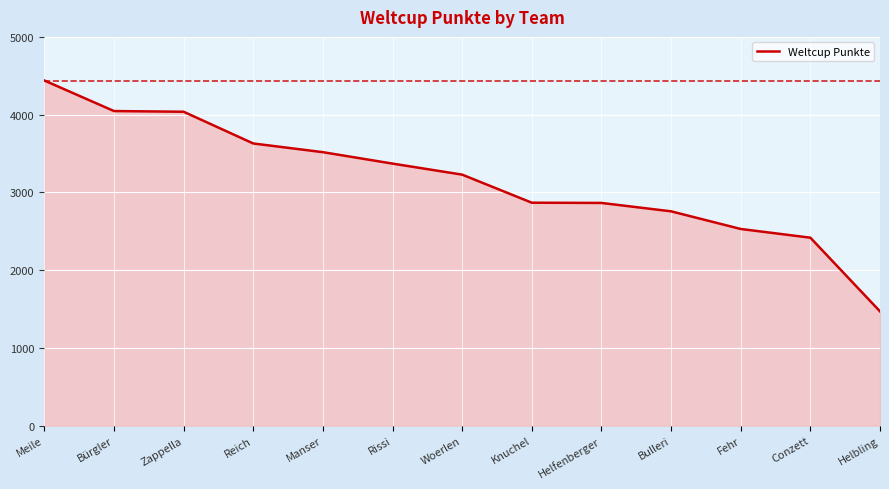

The chart shows a value of 4756 at Bulleri. True or false?

False